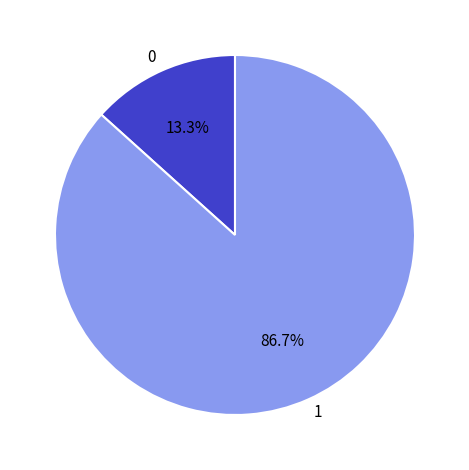

Does any single category account for the majority?

Yes